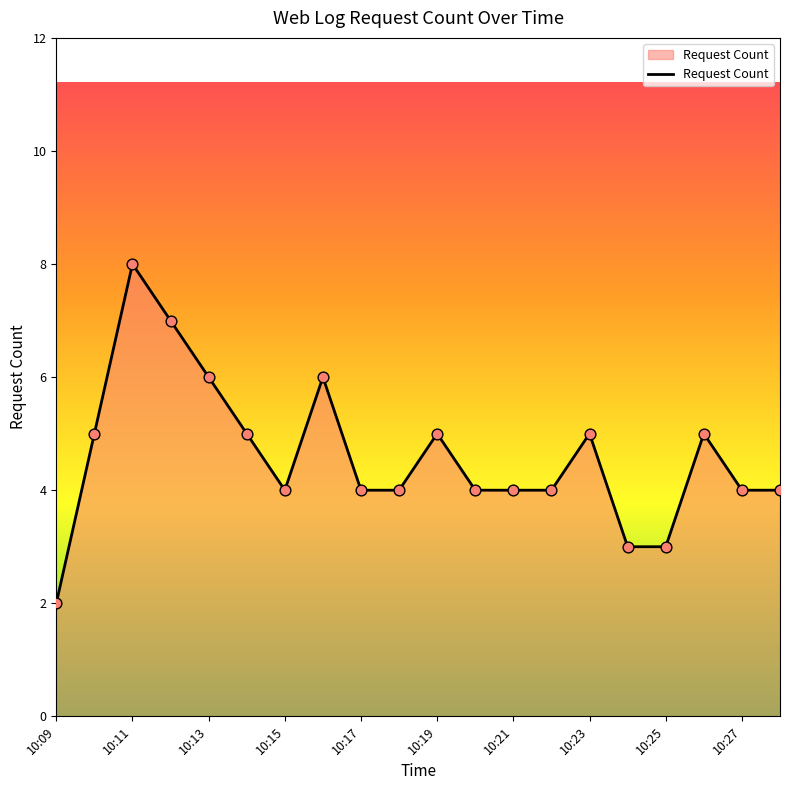

What is the difference between the maximum and minimum values?

6